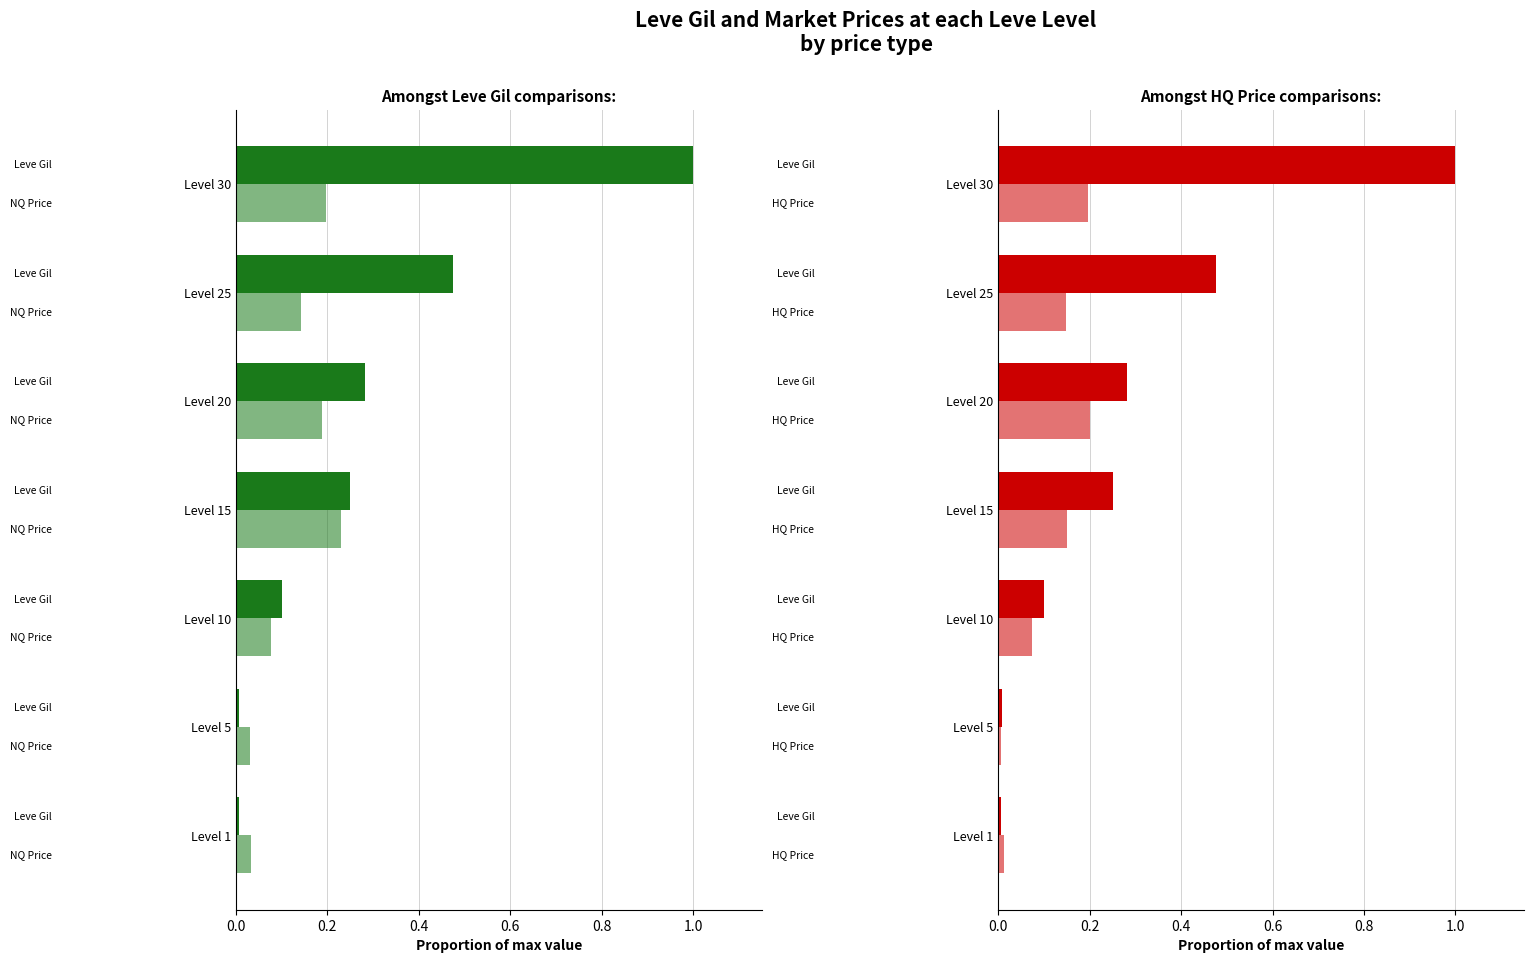

Between 0.2 and 0.4, which is larger?

0.4